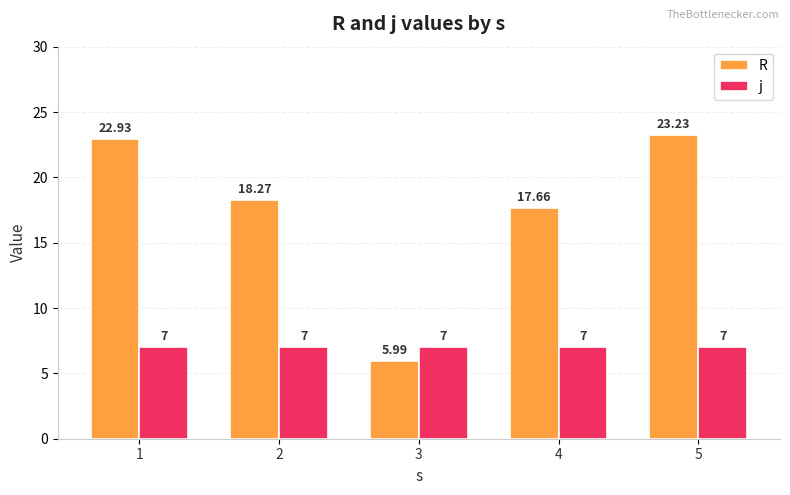

Which category has the lowest value across all series?

3